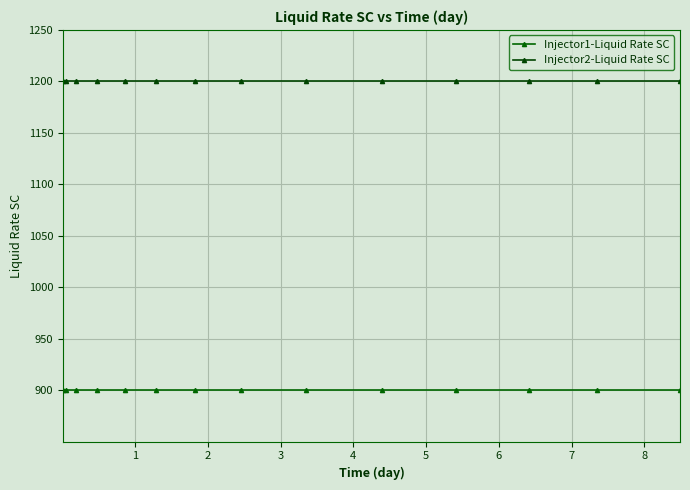

True or false: Injector2-Liquid Rate SC and Injector1-Liquid Rate SC cross at least once.

False